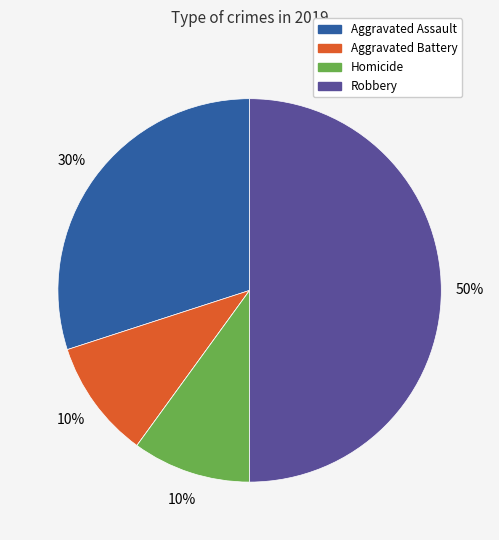

To the nearest percent, what is the difference between the largest and smallest slice percentages?

50%